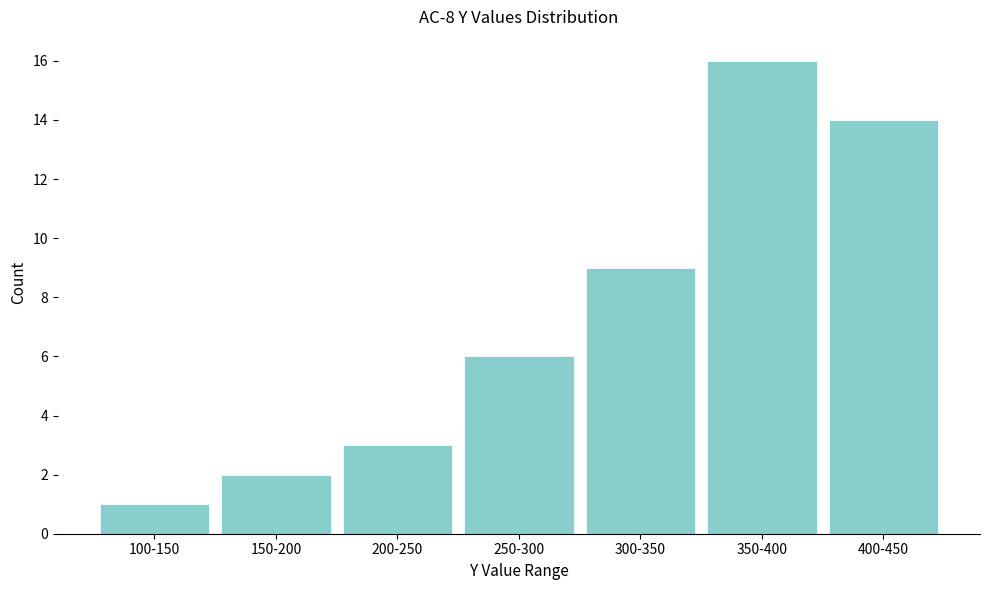

Reading left to right, what are all the values shown in this chart?

1	2	3	6	9	16	14